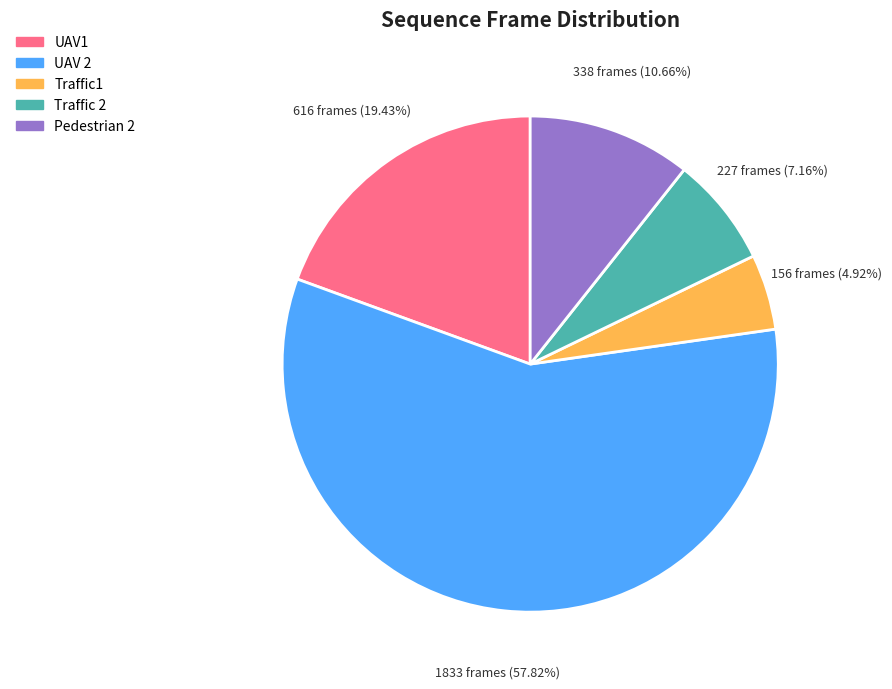

Which category has the smallest portion of the pie?

Traffic1